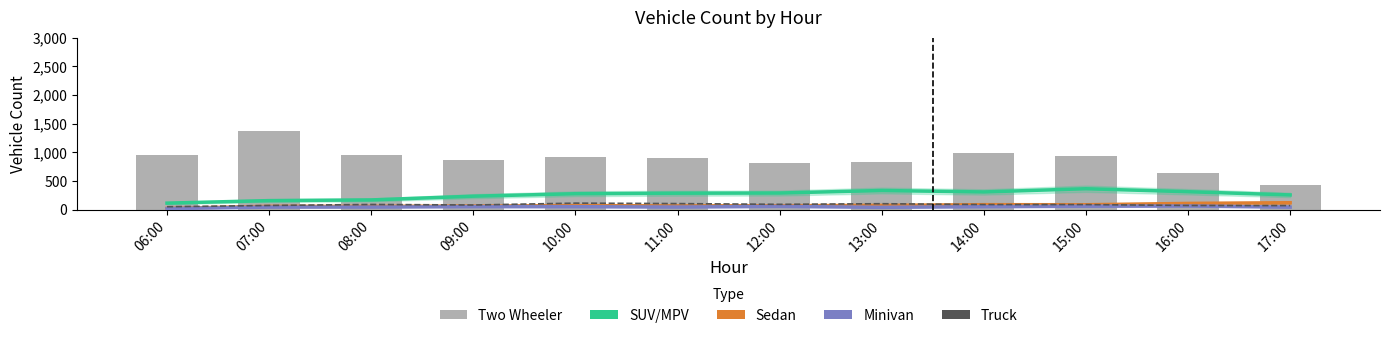

What position from the right is 17:00?

1